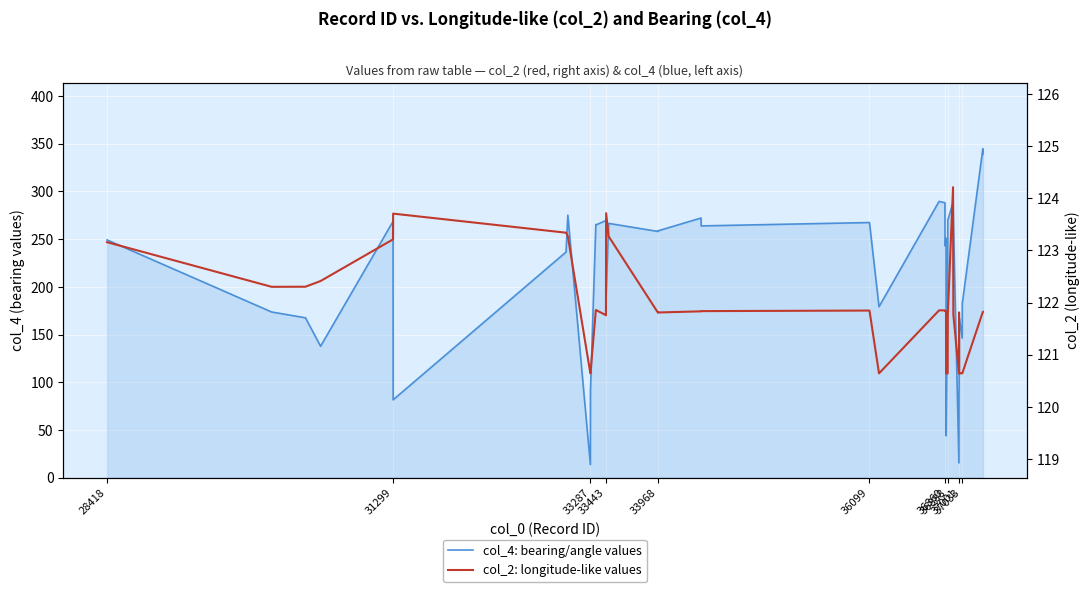

Reading right to left, what are all the values shown in this chart?

col_4: bearing/angle values: 338.8	344.7	182.6	146.2	167.5	167.8	94.2	90.6	15.6	269.9	288.3	269.9	205.0	44.0	251.2	242.9	288.1	289.5	179.1	267.4	263.8	272.1	258.7	258.0	266.5	191.3	270.2	269.5	264.9	265.3	90.8	13.8	275.1	236.5	81.6	268.6	137.8	167.6	173.6	249.2
col_2: longitude-like values: 121.8	121.8	120.6	120.6	120.6	120.6	121.8	121.8	120.6	121.8	124.2	121.8	120.6	120.6	121.8	121.8	121.9	121.9	120.6	121.8	121.8	121.8	121.8	121.8	123.3	123.7	121.8	121.8	121.9	121.9	120.6	120.6	123.3	123.3	123.7	123.2	122.4	122.3	122.3	123.2